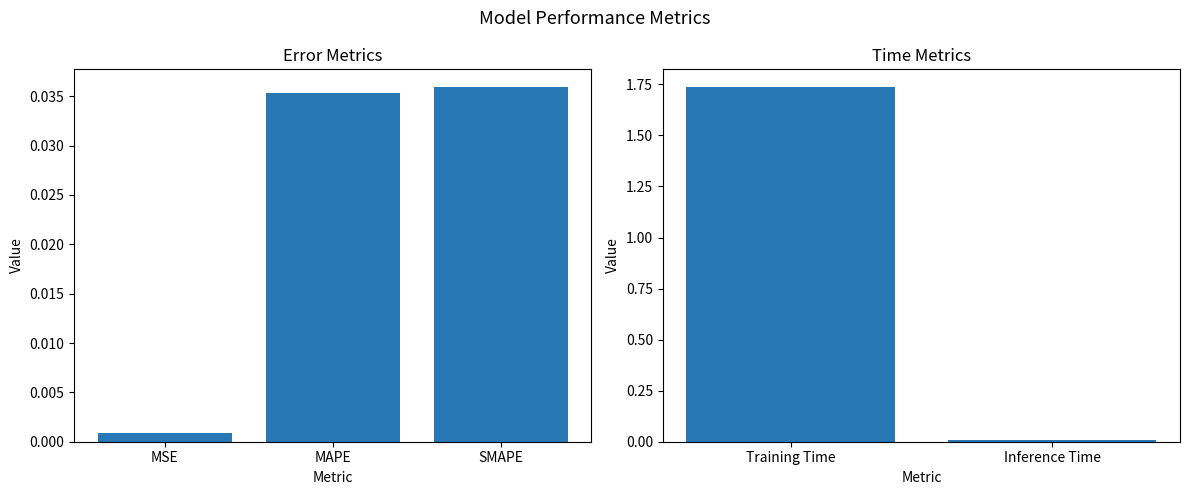

At which label is the value closest to 0?

MSE